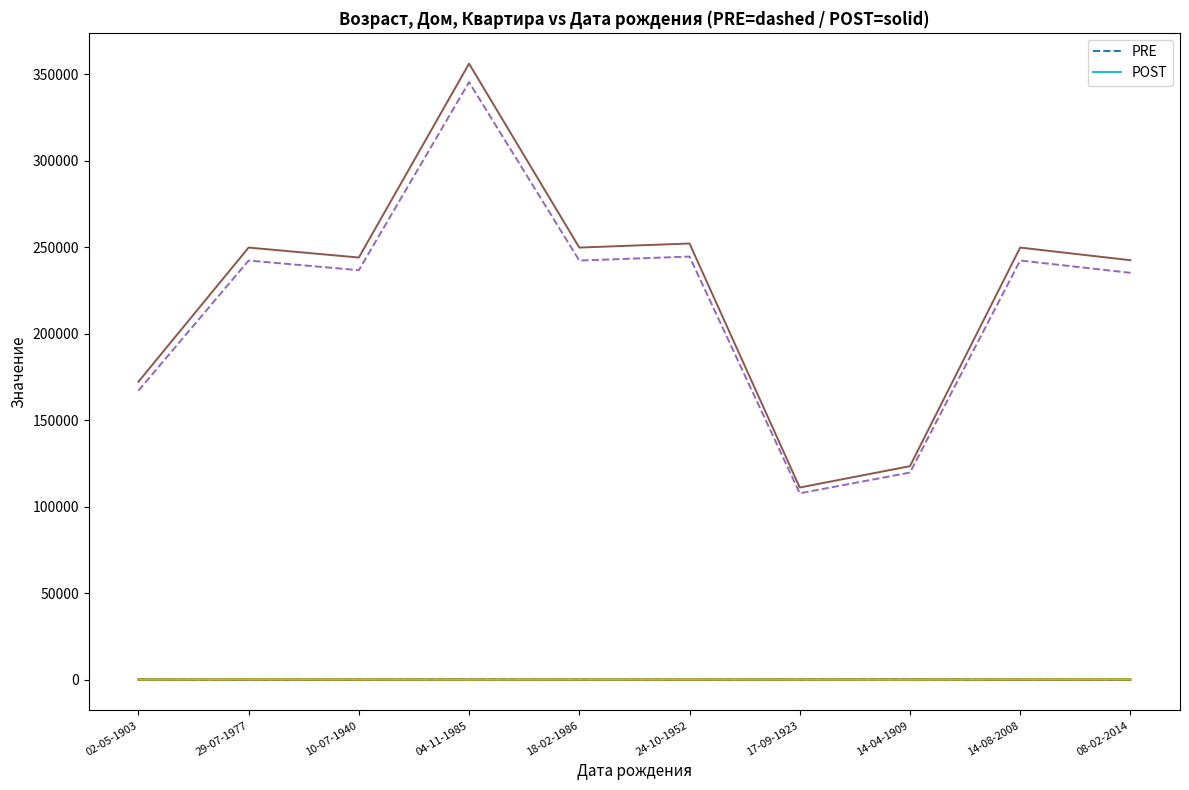

At which label is POST Возраст closest to 60?

24-10-1952